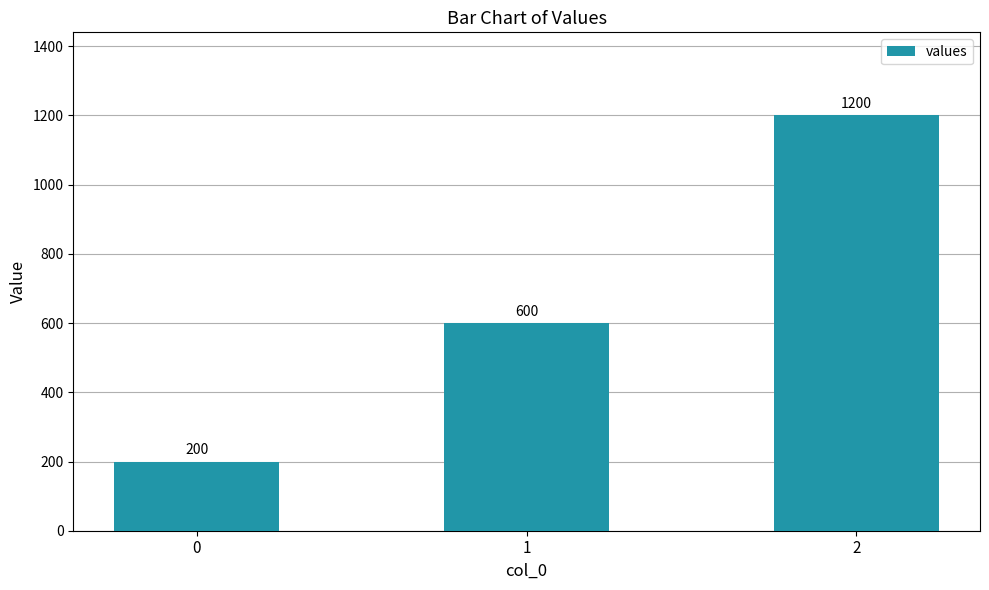

What is the approximate value at 2, to the nearest 10?

1200